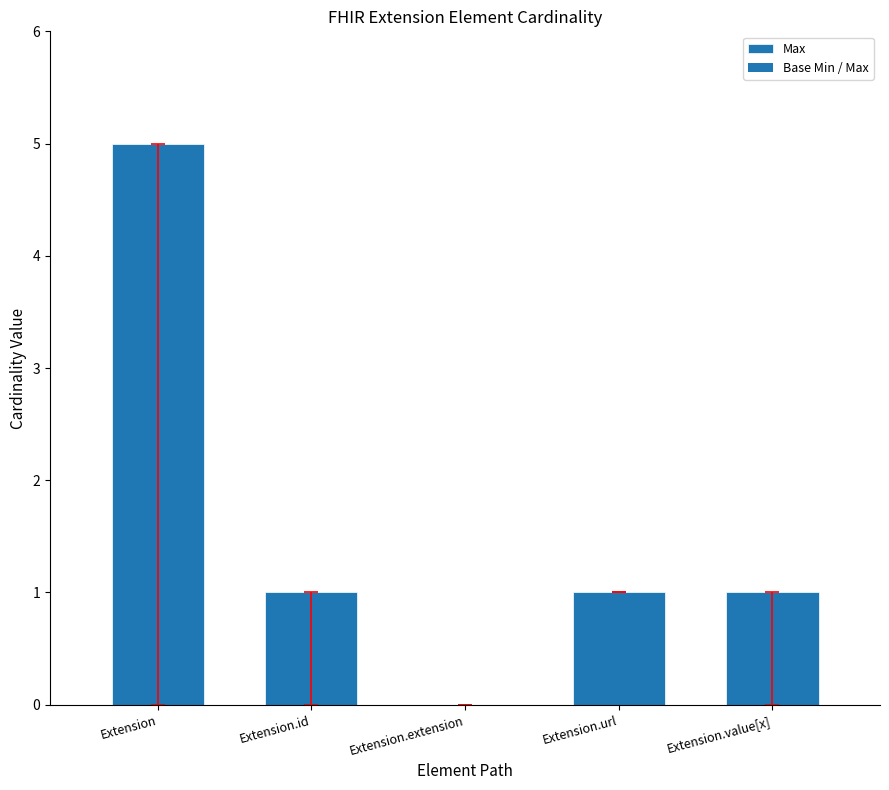

Where does the data first go above 1?

Extension